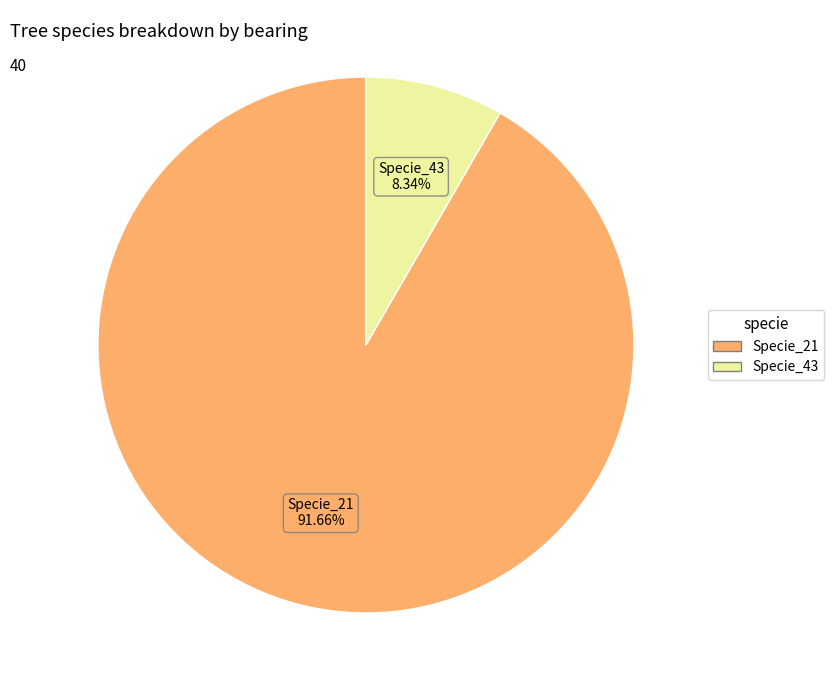

How many slices are in this pie chart?

2